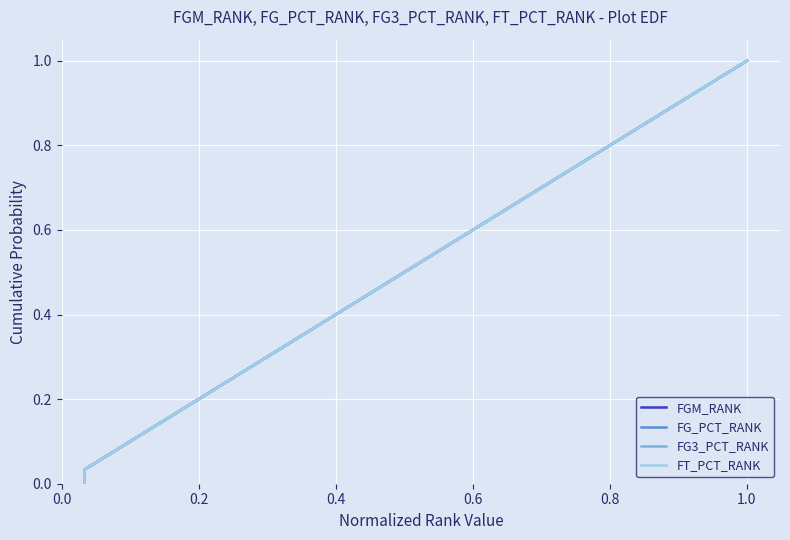

What is the average value of the FG3_PCT_RANK series?

0.5